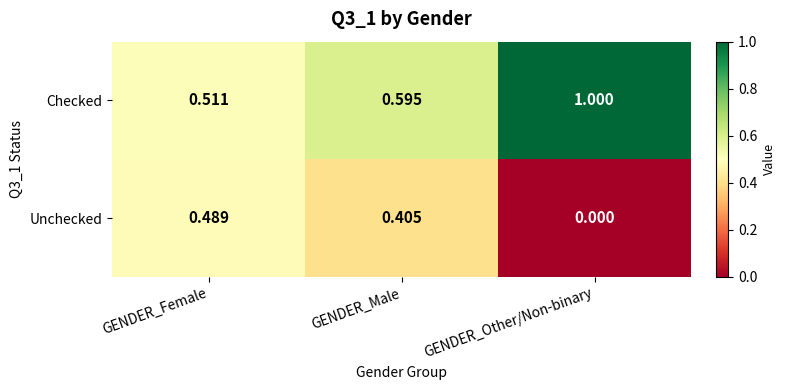

Which series has the largest total across all categories?

Checked